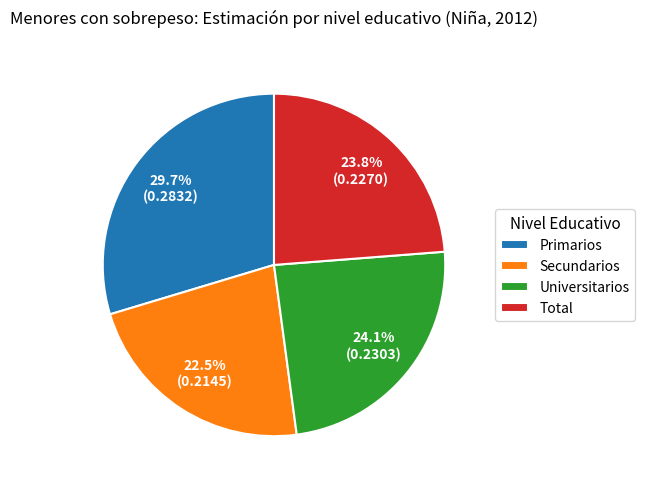

Which has a higher value, Primarios or Secundarios?

Primarios